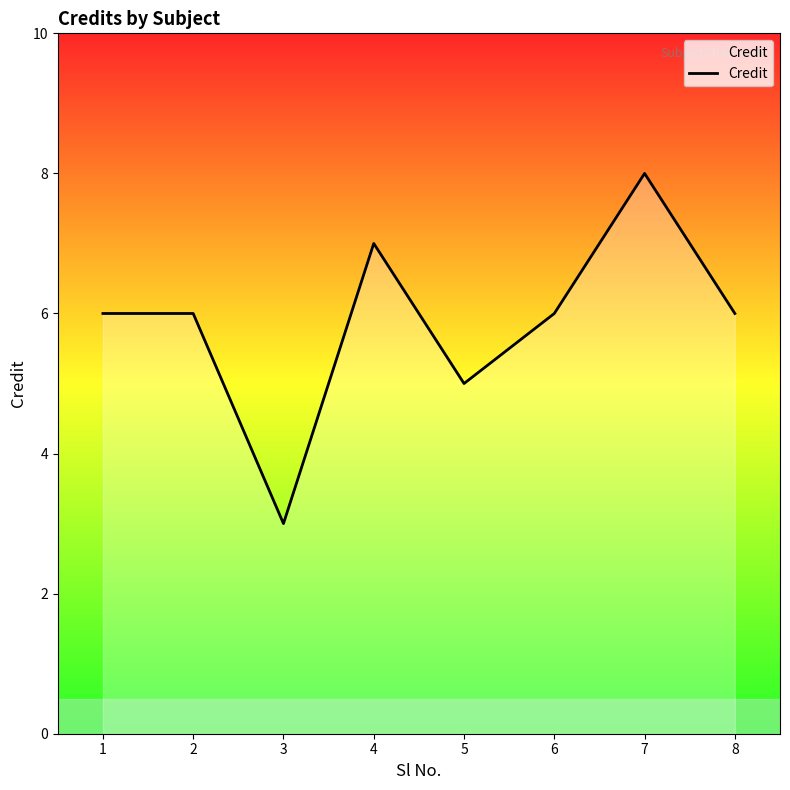

What is the sum of all values?

47